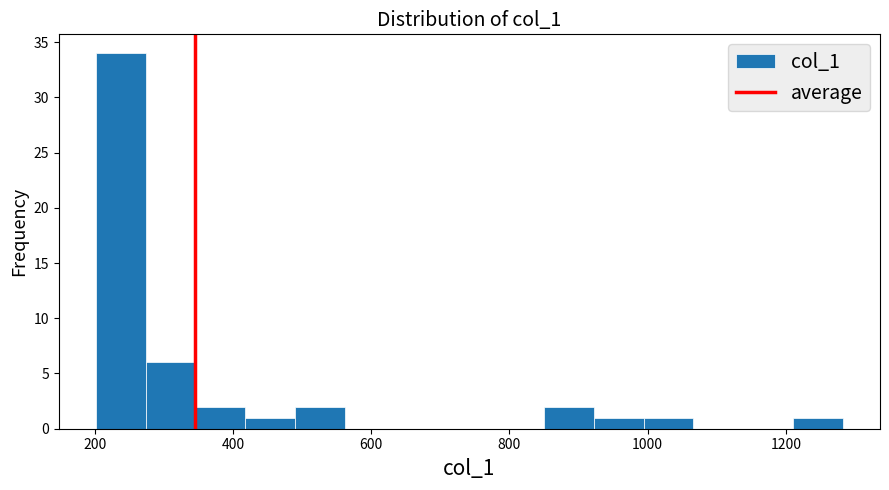

Around what value on the x-axis is the tallest bar? Give the approximate position of its centre, as read against the axis.

240